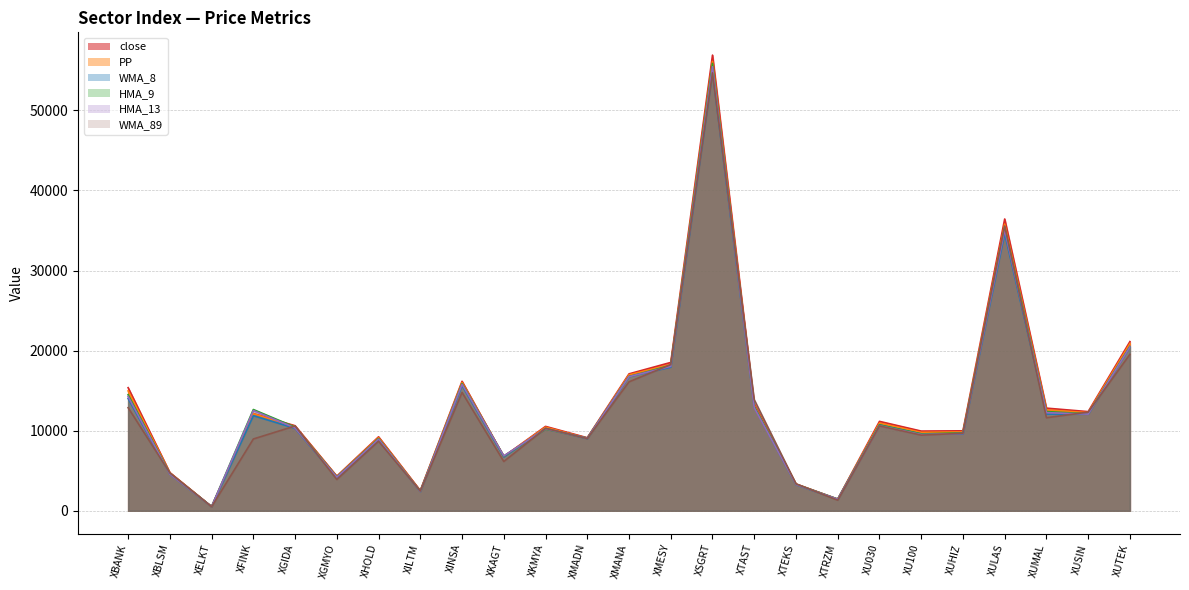

Reading left to right, transcribe all the data shown in this chart.

WMA_8: XBANK=14019.4	XBLSM=4587.9	XELKT=508.0	XFINK=11875.6	XGIDA=10296.8	XGMYO=4116.0	XHOLD=8847.5	XILTM=2402.3	XINSA=15645.4	XKAGT=6723.5	XKMYA=10275.2	XMADN=9011.5	XMANA=16770.2	XMESY=17930.0	XSGRT=54764.2	XTAST=13006.9	XTEKS=3270.1	XTRZM=1407.8	XU030=10725.1	XU100=9602.9	XUHIZ=9612.4	XULAS=34655.5	XUMAL=12068.9	XUSIN=12066.1	XUTEK=20488.3
HMA_9: XBANK=14491.0	XBLSM=4642.7	XELKT=512.5	XFINK=12641.2	XGIDA=10444.4	XGMYO=4226.7	XHOLD=9010.1	XILTM=2420.2	XINSA=15874.4	XKAGT=6826.5	XKMYA=10200.7	XMADN=9078.0	XMANA=16748.3	XMESY=18152.7	XSGRT=55859.7	XTAST=12987.2	XTEKS=3303.0	XTRZM=1455.8	XU030=10712.1	XU100=9595.0	XUHIZ=9729.6	XULAS=35433.5	XUMAL=12385.6	XUSIN=12106.1	XUTEK=20499.4
HMA_13: XBANK=14261.0	XBLSM=4574.7	XELKT=510.4	XFINK=12512.4	XGIDA=10339.7	XGMYO=4187.1	XHOLD=8937.8	XILTM=2399.0	XINSA=15781.6	XKAGT=6847.9	XKMYA=10236.1	XMADN=9056.5	XMANA=16743.1	XMESY=18034.8	XSGRT=55445.4	XTAST=12871.6	XTEKS=3277.6	XTRZM=1440.8	XU030=10619.6	XU100=9519.7	XUHIZ=9649.8	XULAS=35082.7	XUMAL=12253.9	XUSIN=12067.1	XUTEK=20455.6
WMA_89: XBANK=12869.8	XBLSM=4718.4	XELKT=495.6	XFINK=8962.0	XGIDA=10585.8	XGMYO=3900.9	XHOLD=8678.6	XILTM=2449.7	XINSA=14773.1	XKAGT=6149.2	XKMYA=10291.4	XMADN=9018.7	XMANA=16098.9	XMESY=18256.7	XSGRT=54685.6	XTAST=13877.2	XTEKS=3355.9	XTRZM=1317.8	XU030=10595.2	XU100=9441.2	XUHIZ=9678.0	XULAS=35558.9	XUMAL=11613.7	XUSIN=12317.5	XUTEK=19530.0
close: XBANK=15368.8	XBLSM=4768.8	XELKT=519.2	XFINK=12132.9	XGIDA=10616.7	XGMYO=4326.3	XHOLD=9232.3	XILTM=2522.5	XINSA=16165.0	XKAGT=6767.8	XKMYA=10534.4	XMADN=9117.3	XMANA=17096.1	XMESY=18523.0	XSGRT=56902.7	XTAST=13349.4	XTEKS=3350.6	XTRZM=1447.8	XU030=11160.5	XU100=9948.5	XUHIZ=9982.1	XULAS=36435.9	XUMAL=12814.6	XUSIN=12377.3	XUTEK=21124.2
PP: XBANK=14963.9	XBLSM=4704.1	XELKT=515.4	XFINK=12111.1	XGIDA=10512.3	XGMYO=4264.3	XHOLD=9122.4	XILTM=2470.2	XINSA=16017.2	XKAGT=6778.1	XKMYA=10427.9	XMADN=9055.7	XMANA=16973.0	XMESY=18266.9	XSGRT=56123.4	XTAST=13178.4	XTEKS=3317.5	XTRZM=1443.4	XU030=10955.0	XU100=9782.9	XUHIZ=9846.5	XULAS=35800.6	XUMAL=12593.8	XUSIN=12250.7	XUTEK=20873.3